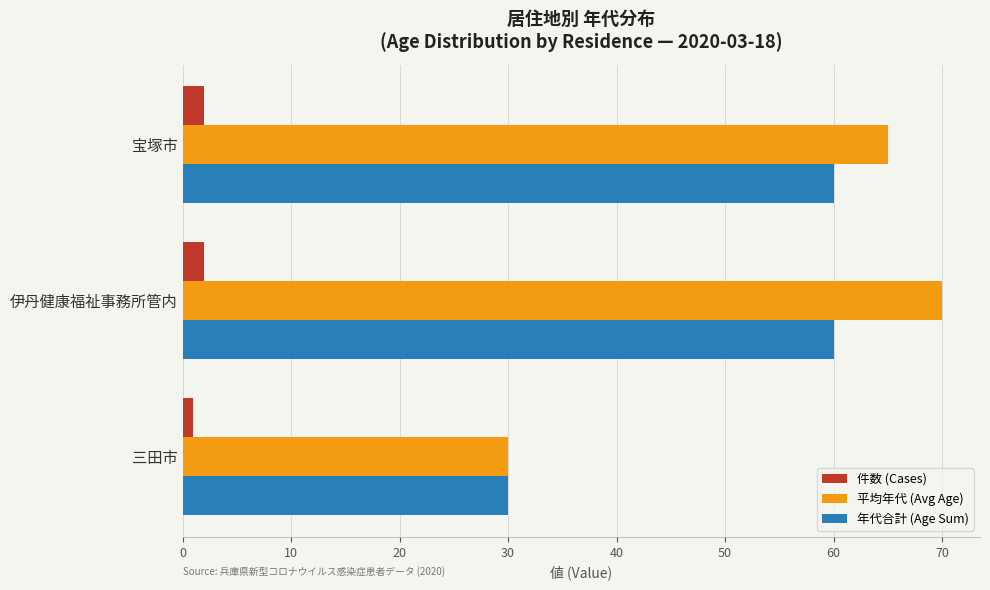

Count the 平均年代 (Avg Age) values in the range 30 to 70.

3